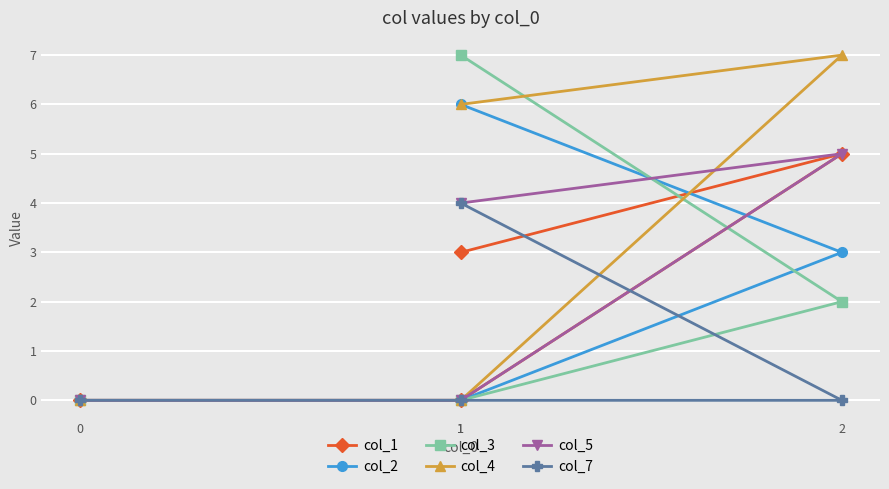

Is the value of col_4 at 1 greater than the value of col_2 at 1?

No